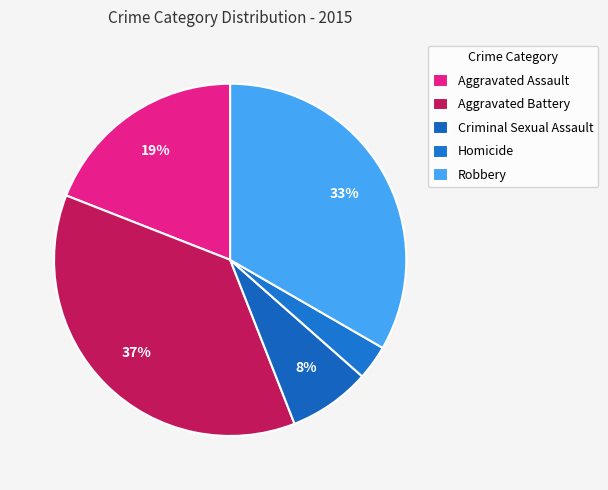

Combined, what portion of the pie is Aggravated Assault and Robbery?

52.4%